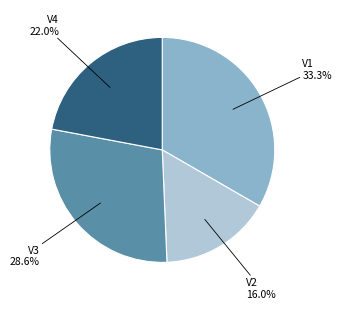

True or false: V4 accounts for 14% of the total.

False